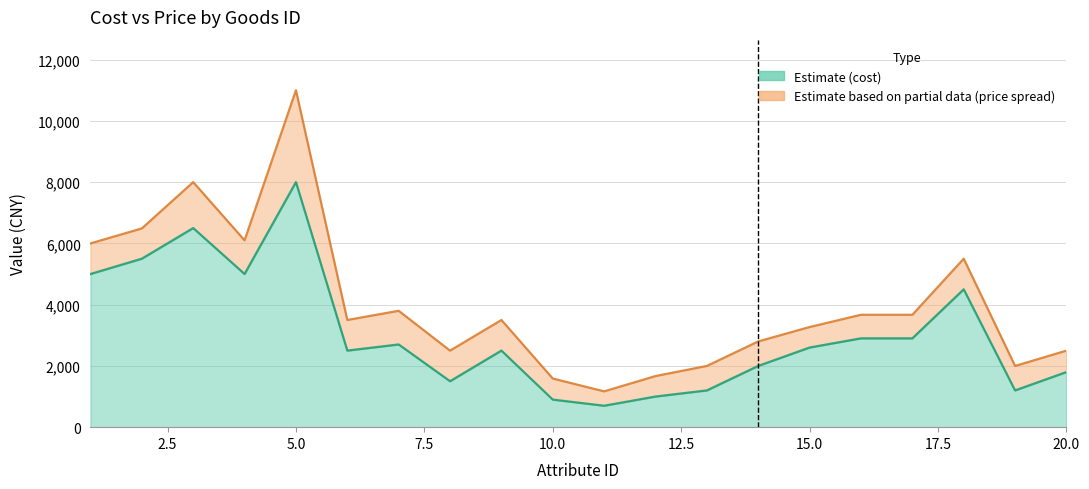

What is the sum of the cost values at 20 and 11?

2500